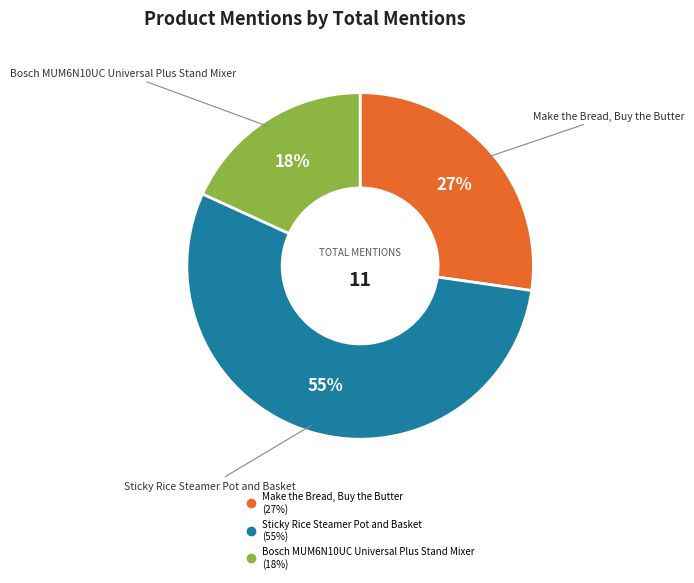

To the nearest percent, what is the average slice percentage?

33%